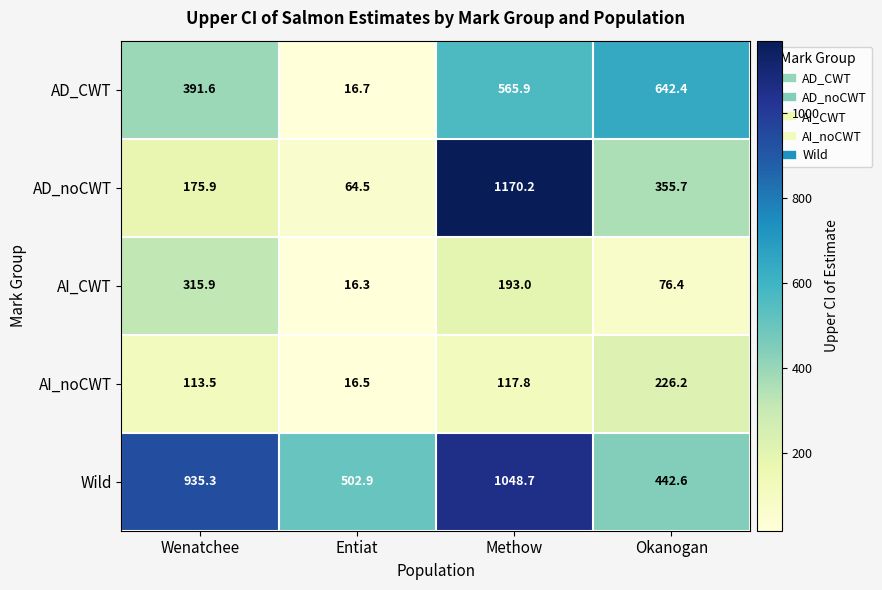

Reading left to right, transcribe all the data shown in this chart.

AD_CWT: Wenatchee=391.6	Entiat=16.7	Methow=565.9	Okanogan=642.4
AD_noCWT: Wenatchee=175.9	Entiat=64.5	Methow=1170.2	Okanogan=355.7
AI_CWT: Wenatchee=315.9	Entiat=16.3	Methow=193.0	Okanogan=76.4
AI_noCWT: Wenatchee=113.5	Entiat=16.5	Methow=117.8	Okanogan=226.2
Wild: Wenatchee=935.3	Entiat=502.9	Methow=1048.7	Okanogan=442.6